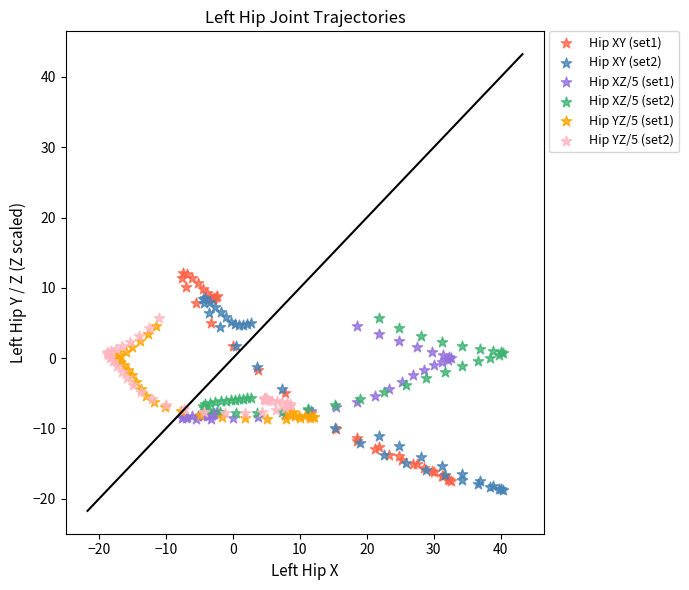

Which series has the largest Y range (max minus min)?

Hip XY (set1)